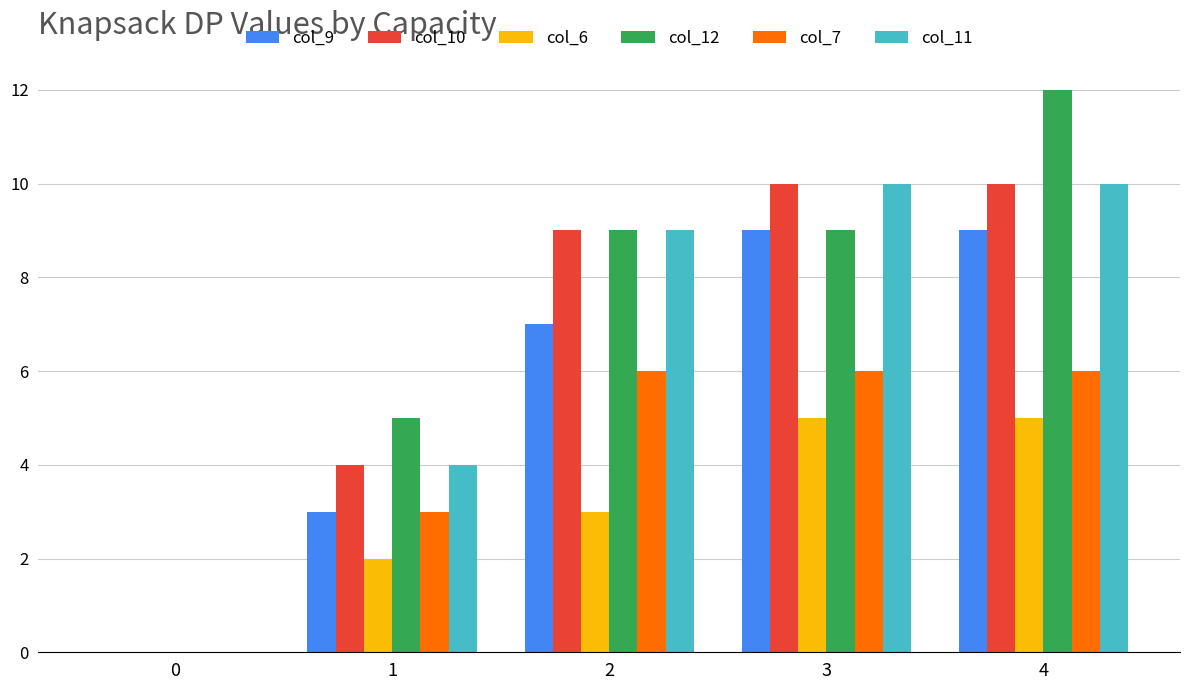

What is the difference between the col_9 values at 0 and 2?

7